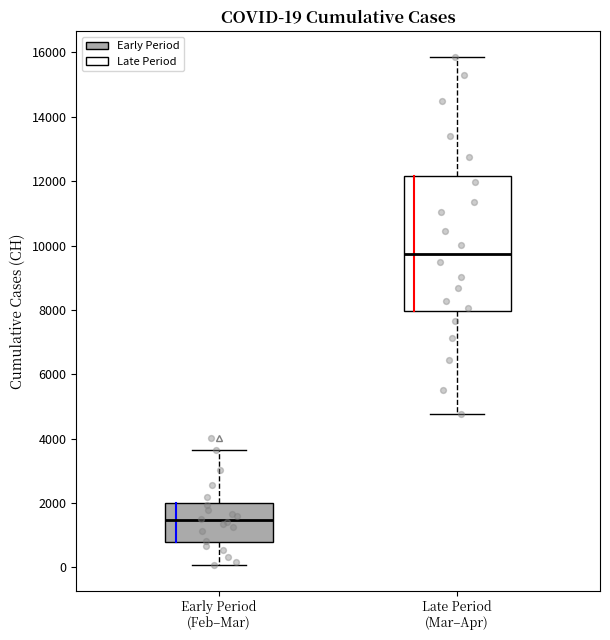

Comparing the boxes themselves (not the whiskers), which one is the tallest?

Late Period (Mar–Apr)